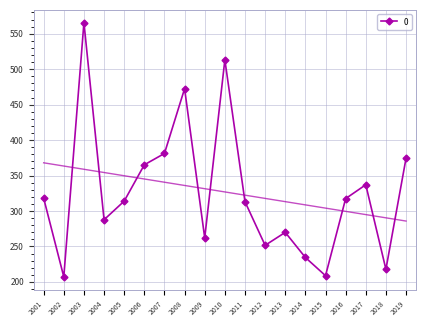

Reading left to right, list all the values displayed in this chart.

318.0	207.1	565.7	287.6	313.9	365.1	381.1	472.5	262.0	513.1	313.1	251.5	269.8	234.4	208.7	317.4	337.0	217.8	374.4